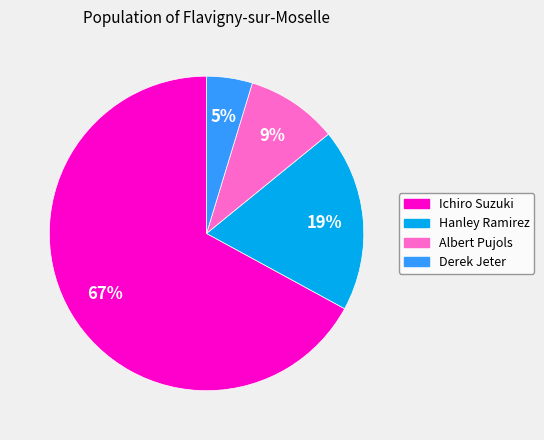

Which category accounts for the majority?

Ichiro Suzuki